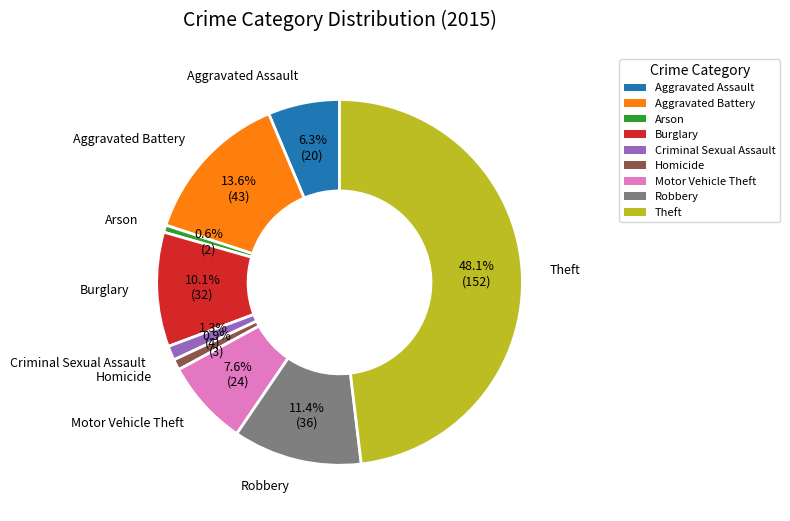

Is there a majority slice in this chart?

No